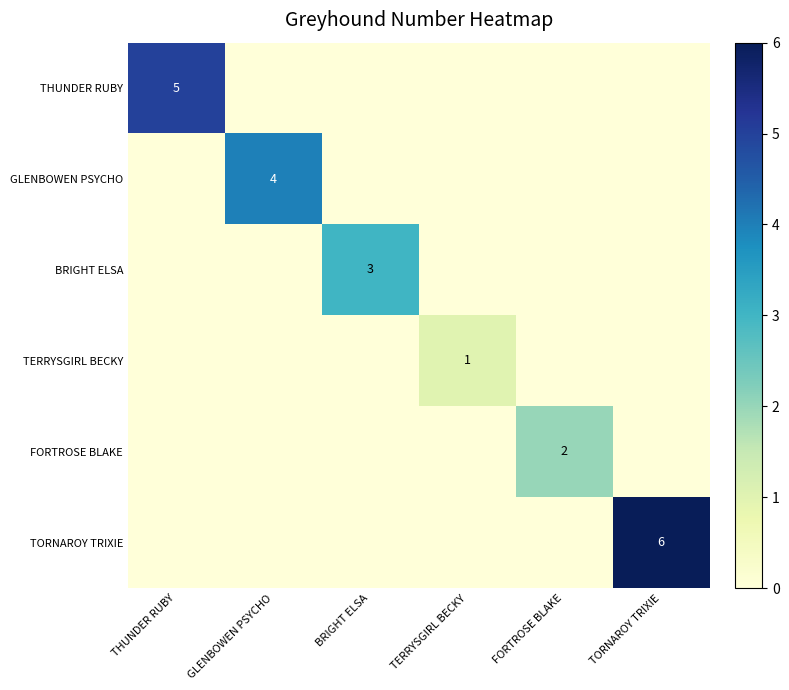

What is the maximum value for TORNAROY TRIXIE?

6